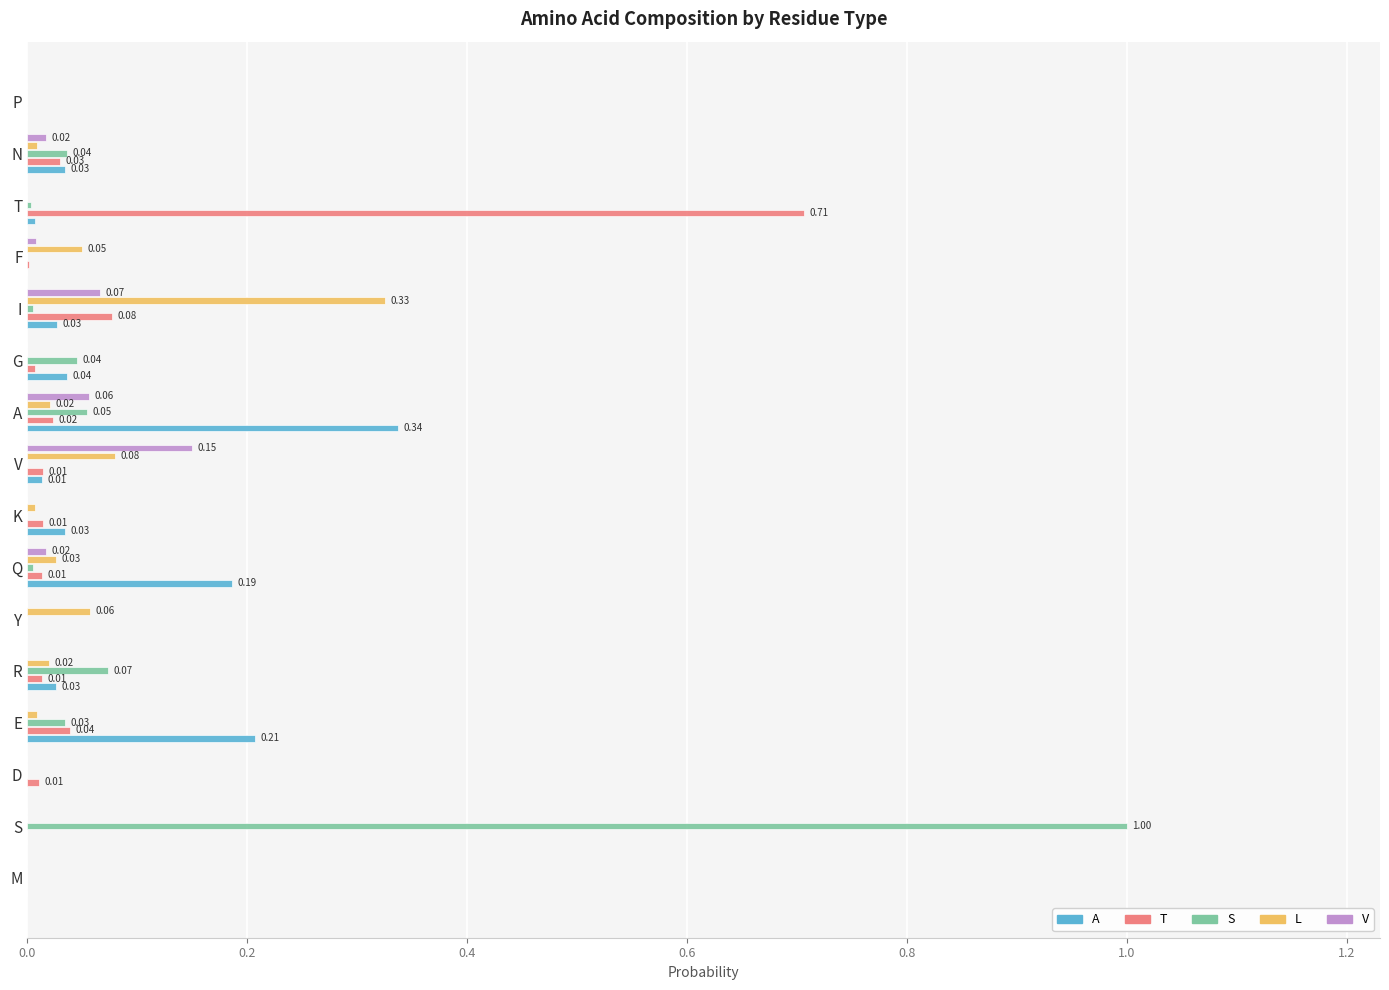

At which label does L reach its peak?

I